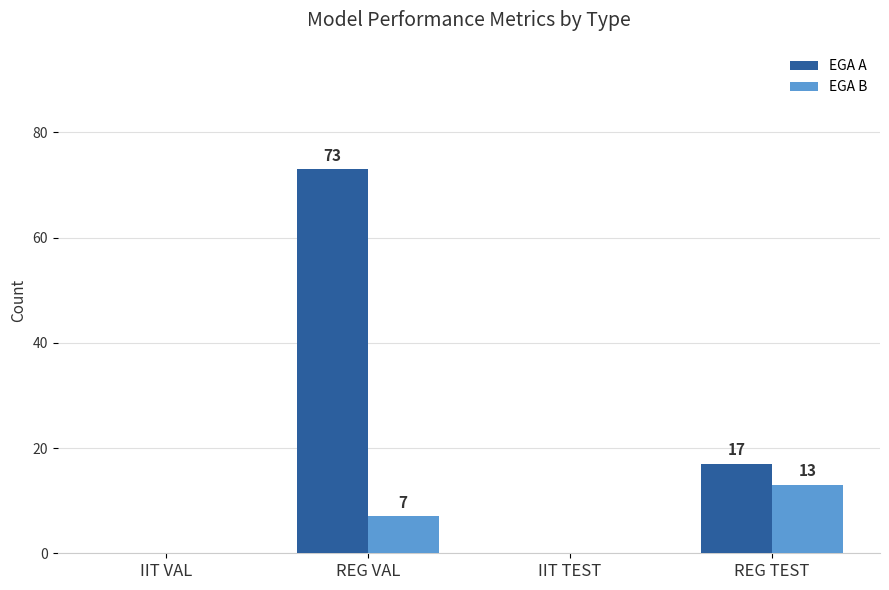

How many groups of bars are there?

4